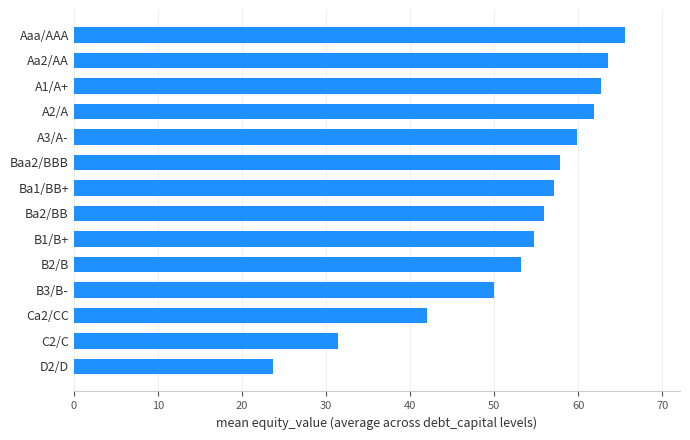

True or false: the data shows 50.0 at B3/B-.

True